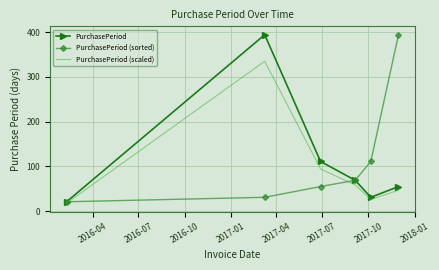

What is the minimum value for PurchasePeriod?

21.0